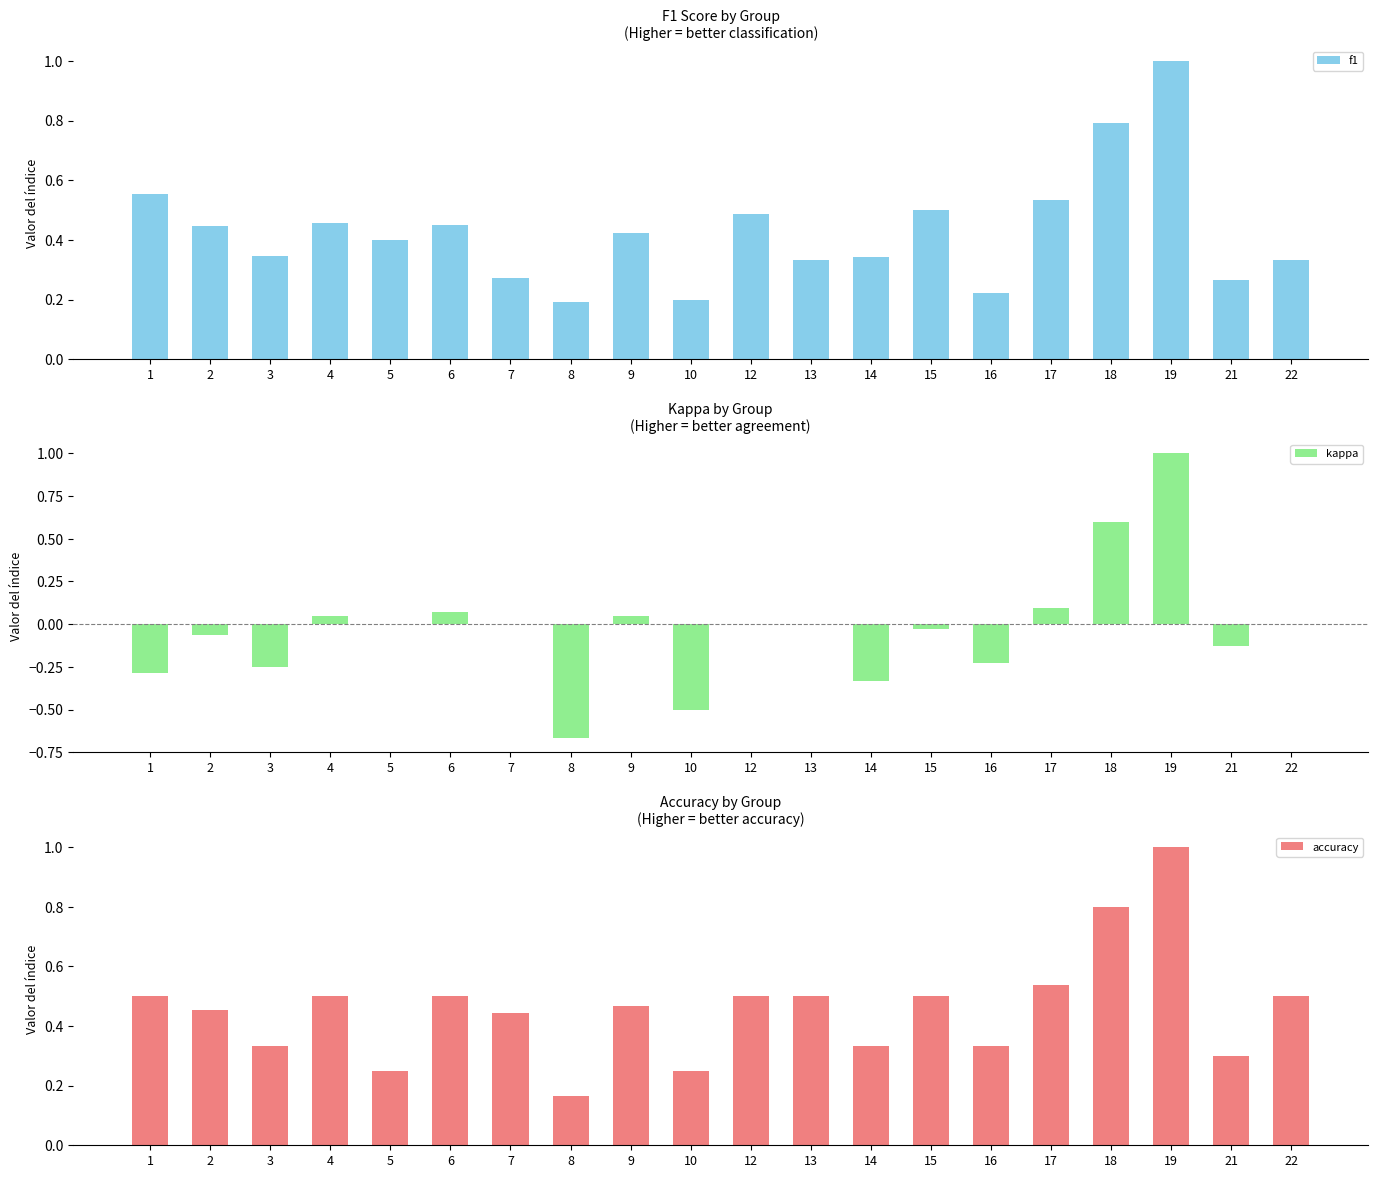

What is the difference between the highest and lowest values at 9?

0.4